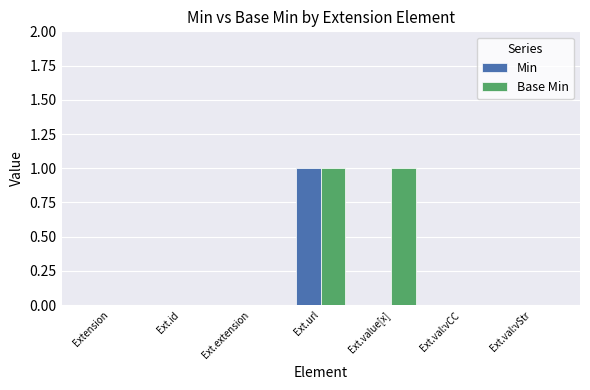

What are all the series names shown in the legend?

Min, Base Min